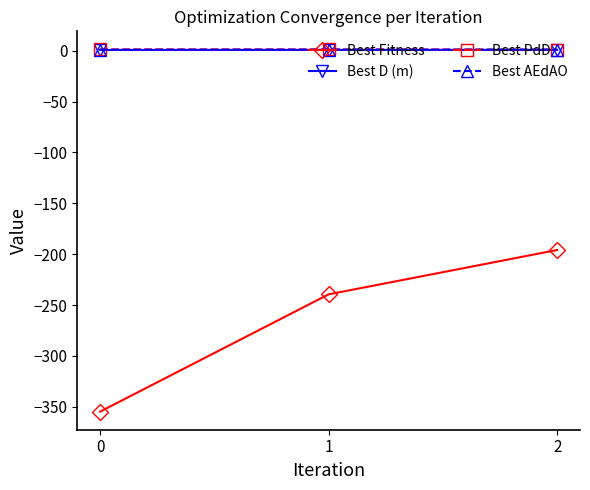

What is the sum of the Best AEdAO values at 0 and 1?

2.0